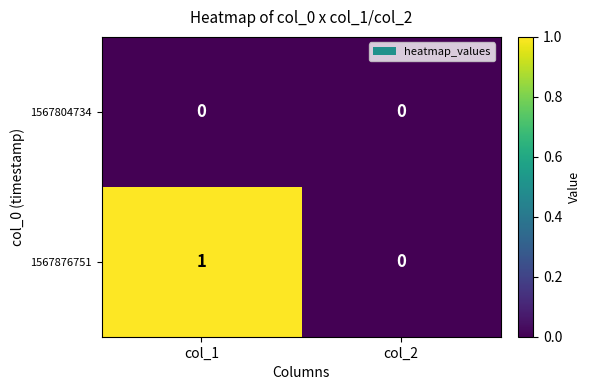

List the series in order of their peak value, highest first.

1567876751, 1567804734